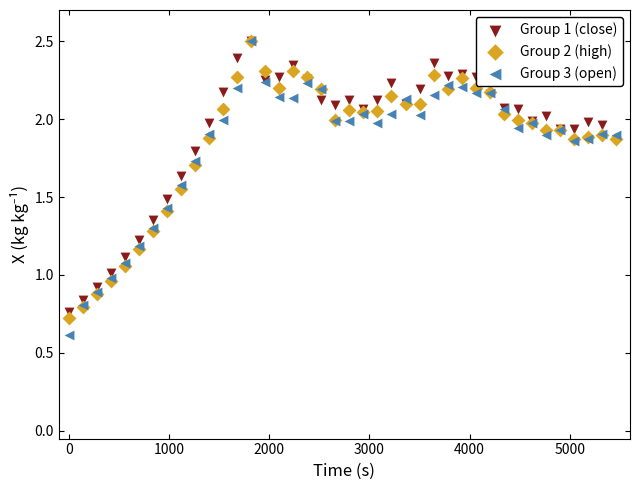

Which series contains the lowest Y value?

Group 3 (open)